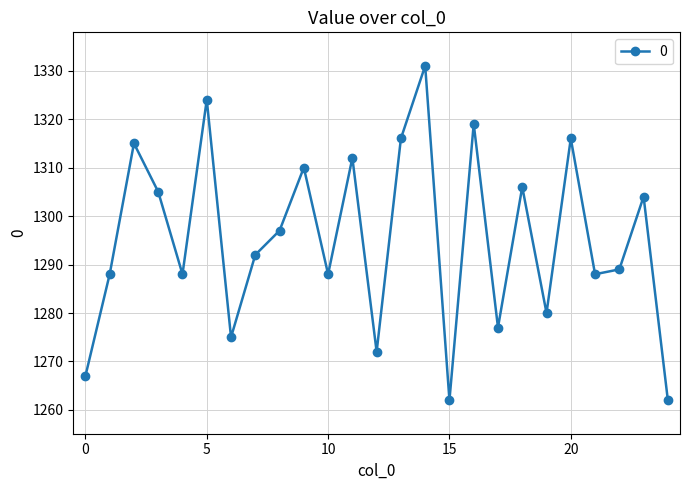

What is the value of the 5th point from the left?

1288